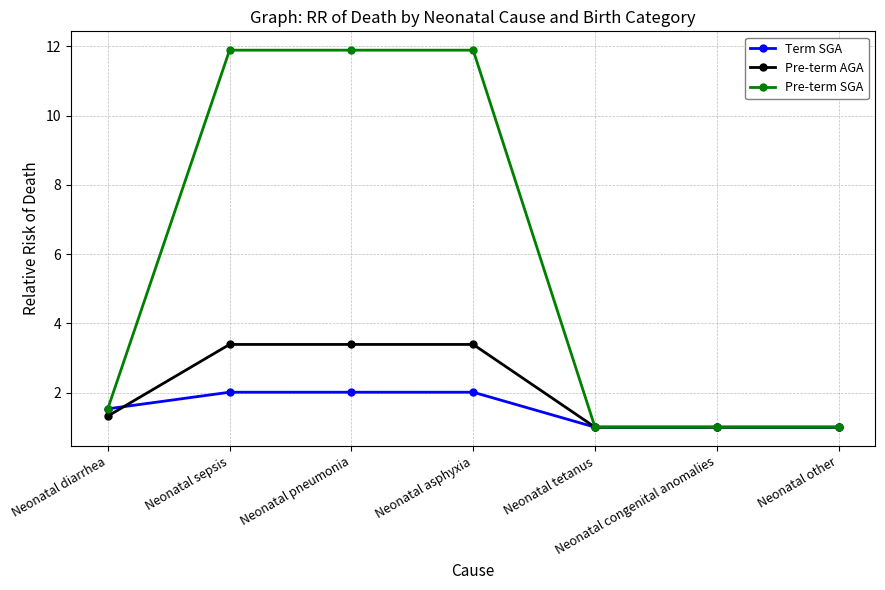

Which series changed the most between Neonatal asphyxia and Neonatal other?

Pre-term SGA